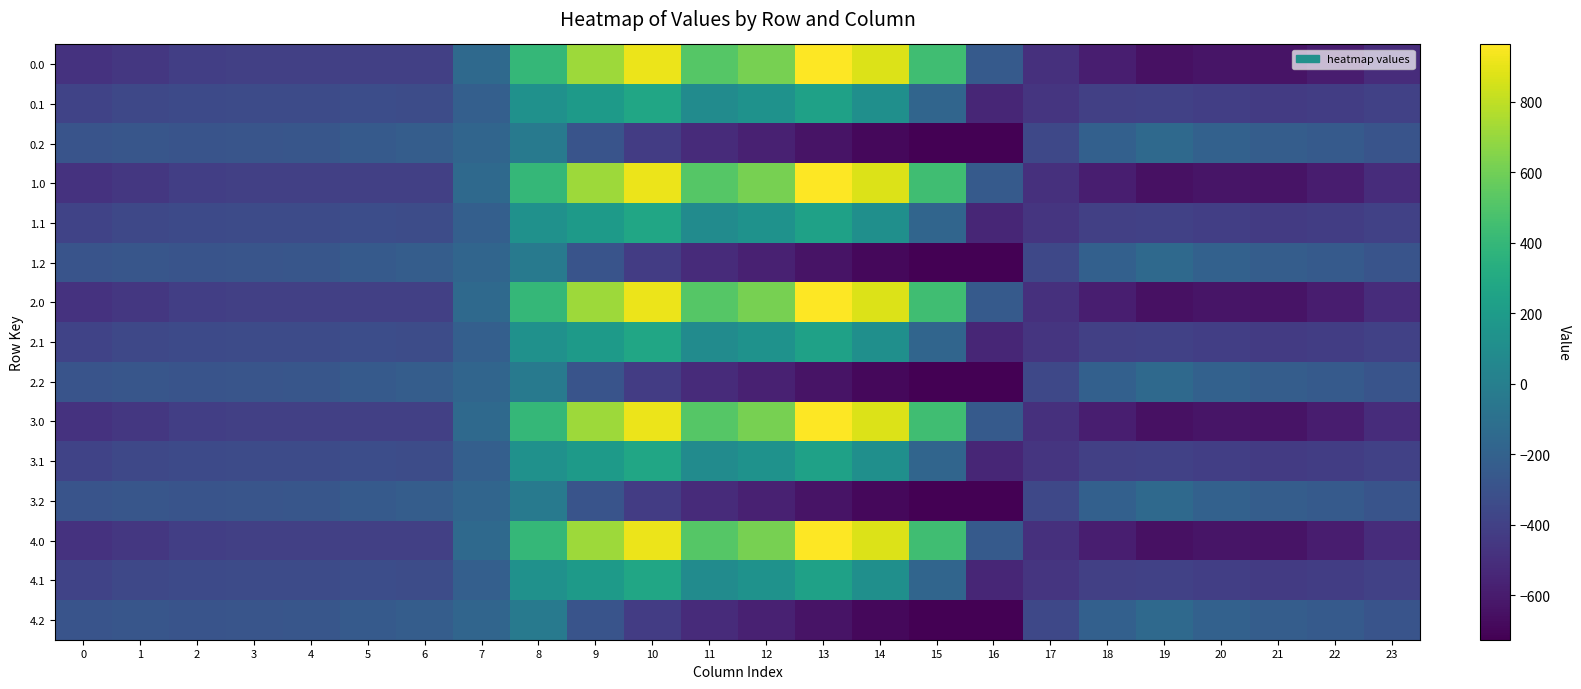

Reading right to left, transcribe all the data shown in this chart.

0.0: 23=-511.3	22=-592.3	21=-638.4	20=-629.9	19=-649.2	18=-586.7	17=-494.8	16=-250.9	15=443.0	14=870.3	13=962.7	12=619.4	11=516.0	10=916.2	9=716.9	8=395.3	7=-150.1	6=-408.0	5=-403.8	4=-404.9	3=-404.4	2=-410.3	1=-449.5	0=-482.0
0.1: 23=-399.4	22=-419.9	21=-432.4	20=-414.5	19=-400.2	18=-405.4	17=-466.6	16=-547.3	15=-173.1	14=113.7	13=241.5	12=134.6	11=87.0	10=274.1	9=191.1	8=125.2	7=-217.1	6=-332.2	5=-325.7	4=-339.6	3=-342.7	2=-347.9	1=-361.1	0=-384.6
0.2: 23=-287.5	22=-247.4	21=-226.4	20=-199.2	19=-151.0	18=-210.0	17=-362.4	16=-726.6	15=-725.8	14=-687.4	13=-640.4	12=-571.2	11=-520.6	10=-423.5	9=-288.5	8=-35.3	7=-176.6	6=-228.8	5=-245.0	4=-274.4	3=-281.0	2=-285.5	1=-272.7	0=-287.1
1.0: 23=-511.3	22=-592.3	21=-638.4	20=-629.9	19=-649.2	18=-586.7	17=-494.8	16=-250.9	15=443.0	14=870.3	13=962.7	12=619.4	11=516.0	10=916.2	9=716.9	8=395.3	7=-150.1	6=-408.0	5=-403.8	4=-404.9	3=-404.4	2=-410.3	1=-449.5	0=-482.0
1.1: 23=-399.4	22=-419.9	21=-432.4	20=-414.5	19=-400.2	18=-405.4	17=-466.6	16=-547.3	15=-173.1	14=113.7	13=241.5	12=134.6	11=87.0	10=274.1	9=191.1	8=125.2	7=-217.1	6=-332.2	5=-325.7	4=-339.6	3=-342.7	2=-347.9	1=-361.1	0=-384.6
1.2: 23=-287.5	22=-247.4	21=-226.4	20=-199.2	19=-151.0	18=-210.0	17=-362.4	16=-726.6	15=-725.8	14=-687.4	13=-640.4	12=-571.2	11=-520.6	10=-423.5	9=-288.5	8=-35.3	7=-176.6	6=-228.8	5=-245.0	4=-274.4	3=-281.0	2=-285.5	1=-272.7	0=-287.1
2.0: 23=-511.3	22=-592.3	21=-638.4	20=-629.9	19=-649.2	18=-586.7	17=-494.8	16=-250.9	15=443.0	14=870.3	13=962.7	12=619.4	11=516.0	10=916.2	9=716.9	8=395.3	7=-150.1	6=-408.0	5=-403.8	4=-404.9	3=-404.4	2=-410.3	1=-449.5	0=-482.0
2.1: 23=-399.4	22=-419.9	21=-432.4	20=-414.5	19=-400.2	18=-405.4	17=-466.6	16=-547.3	15=-173.1	14=113.7	13=241.5	12=134.6	11=87.0	10=274.1	9=191.1	8=125.2	7=-217.1	6=-332.2	5=-325.7	4=-339.6	3=-342.7	2=-347.9	1=-361.1	0=-384.6
2.2: 23=-287.5	22=-247.4	21=-226.4	20=-199.2	19=-151.0	18=-210.0	17=-362.4	16=-726.6	15=-725.8	14=-687.4	13=-640.4	12=-571.2	11=-520.6	10=-423.5	9=-288.5	8=-35.3	7=-176.6	6=-228.8	5=-245.0	4=-274.4	3=-281.0	2=-285.5	1=-272.7	0=-287.1
3.0: 23=-511.3	22=-592.3	21=-638.4	20=-629.9	19=-649.2	18=-586.7	17=-494.8	16=-250.9	15=443.0	14=870.3	13=962.7	12=619.4	11=516.0	10=916.2	9=716.9	8=395.3	7=-150.1	6=-408.0	5=-403.8	4=-404.9	3=-404.4	2=-410.3	1=-449.5	0=-482.0
3.1: 23=-399.4	22=-419.9	21=-432.4	20=-414.5	19=-400.2	18=-405.4	17=-466.6	16=-547.3	15=-173.1	14=113.7	13=241.5	12=134.6	11=87.0	10=274.1	9=191.1	8=125.2	7=-217.1	6=-332.2	5=-325.7	4=-339.6	3=-342.7	2=-347.9	1=-361.1	0=-384.6
3.2: 23=-287.5	22=-247.4	21=-226.4	20=-199.2	19=-151.0	18=-210.0	17=-362.4	16=-726.6	15=-725.8	14=-687.4	13=-640.4	12=-571.2	11=-520.6	10=-423.5	9=-288.5	8=-35.3	7=-176.6	6=-228.8	5=-245.0	4=-274.4	3=-281.0	2=-285.5	1=-272.7	0=-287.1
4.0: 23=-511.3	22=-592.3	21=-638.4	20=-629.9	19=-649.2	18=-586.7	17=-494.8	16=-250.9	15=443.0	14=870.3	13=962.7	12=619.4	11=516.0	10=916.2	9=716.9	8=395.3	7=-150.1	6=-408.0	5=-403.8	4=-404.9	3=-404.4	2=-410.3	1=-449.5	0=-482.0
4.1: 23=-399.4	22=-419.9	21=-432.4	20=-414.5	19=-400.2	18=-405.4	17=-466.6	16=-547.3	15=-173.1	14=113.7	13=241.5	12=134.6	11=87.0	10=274.1	9=191.1	8=125.2	7=-217.1	6=-332.2	5=-325.7	4=-339.6	3=-342.7	2=-347.9	1=-361.1	0=-384.6
4.2: 23=-287.5	22=-247.4	21=-226.4	20=-199.2	19=-151.0	18=-210.0	17=-362.4	16=-726.6	15=-725.8	14=-687.4	13=-640.4	12=-571.2	11=-520.6	10=-423.5	9=-288.5	8=-35.3	7=-176.6	6=-228.8	5=-245.0	4=-274.4	3=-281.0	2=-285.5	1=-272.7	0=-287.1